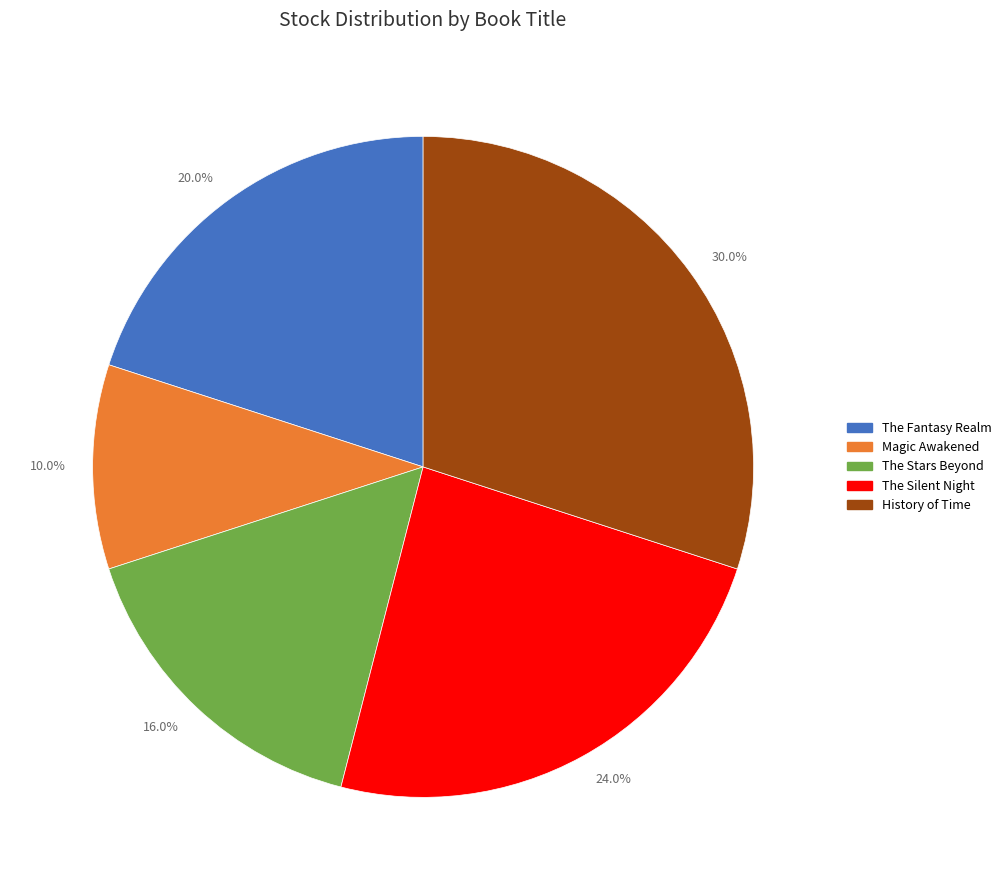

Combined, what portion of the pie is Magic Awakened and The Fantasy Realm?

30.0%